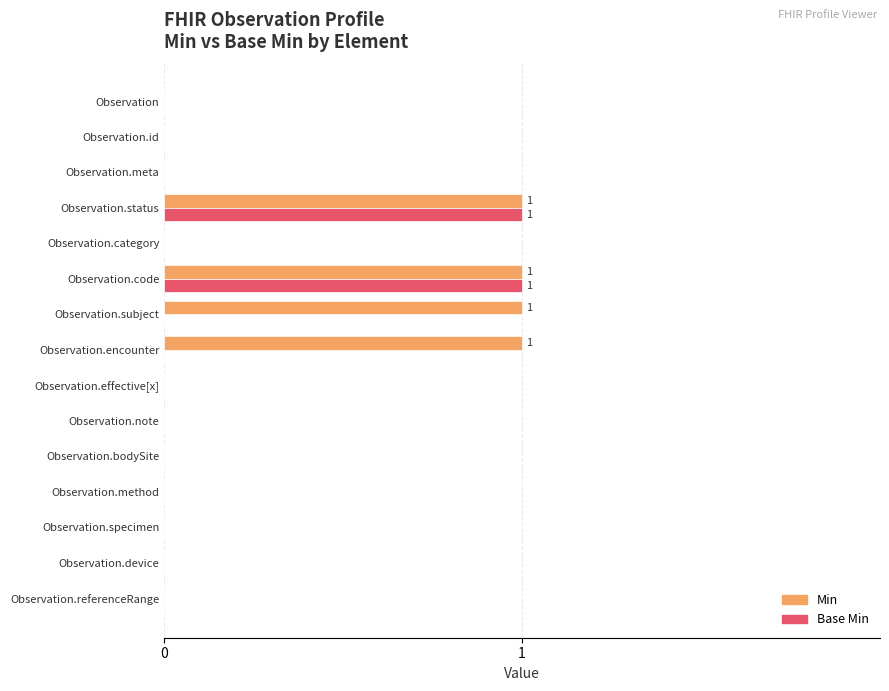

Which series has the largest total across all categories?

Min